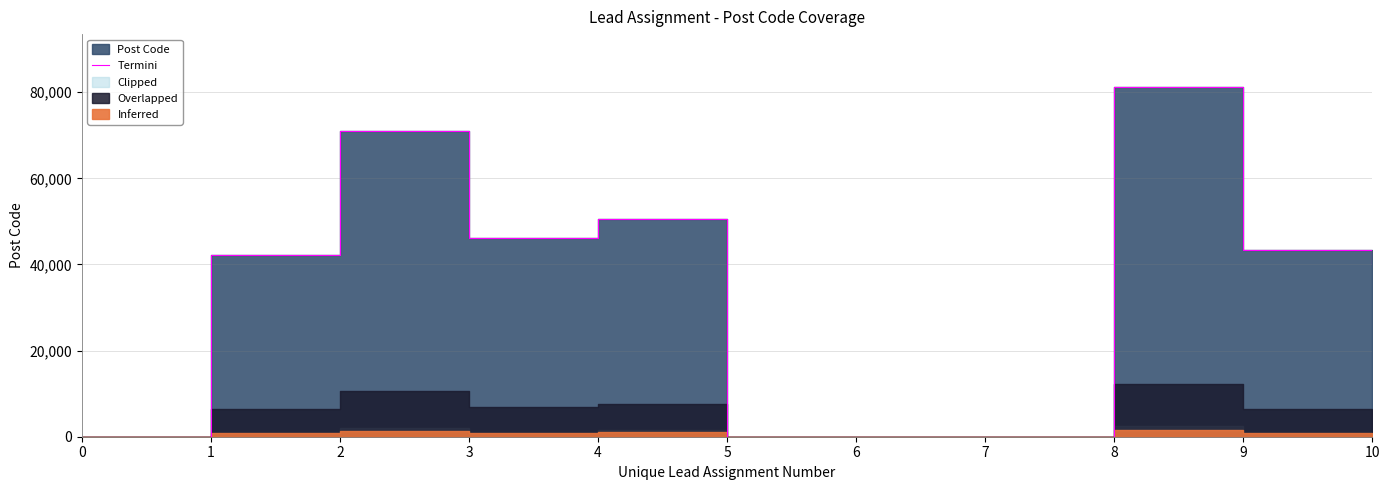

How many lines are shown in the chart?

1